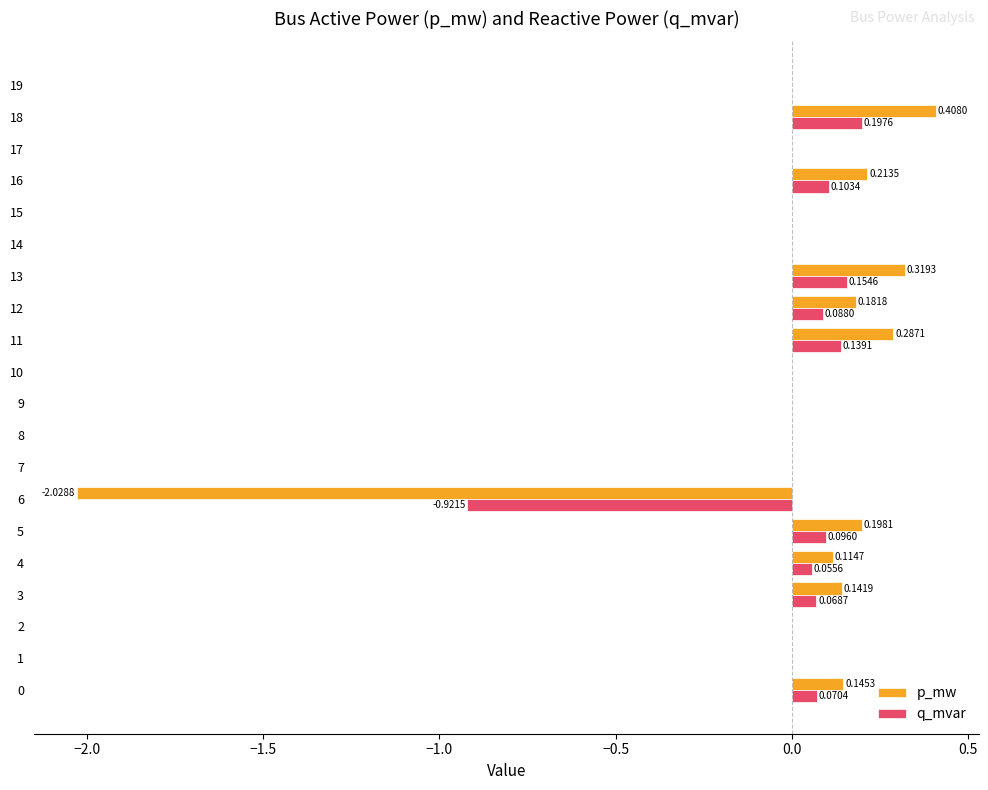

What is the total value across all series at 18?

0.6